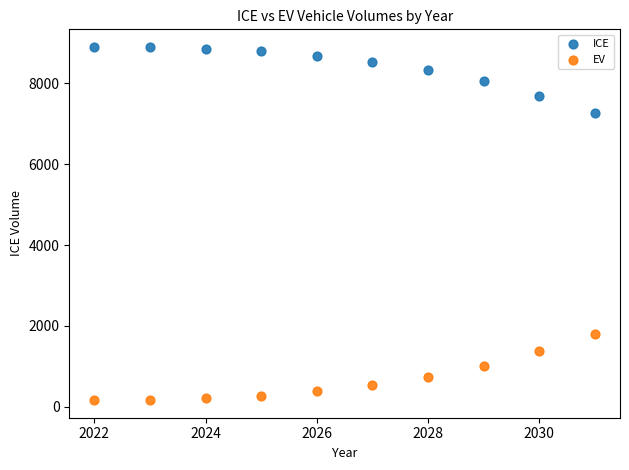

Which series contains the lowest Y value?

EV